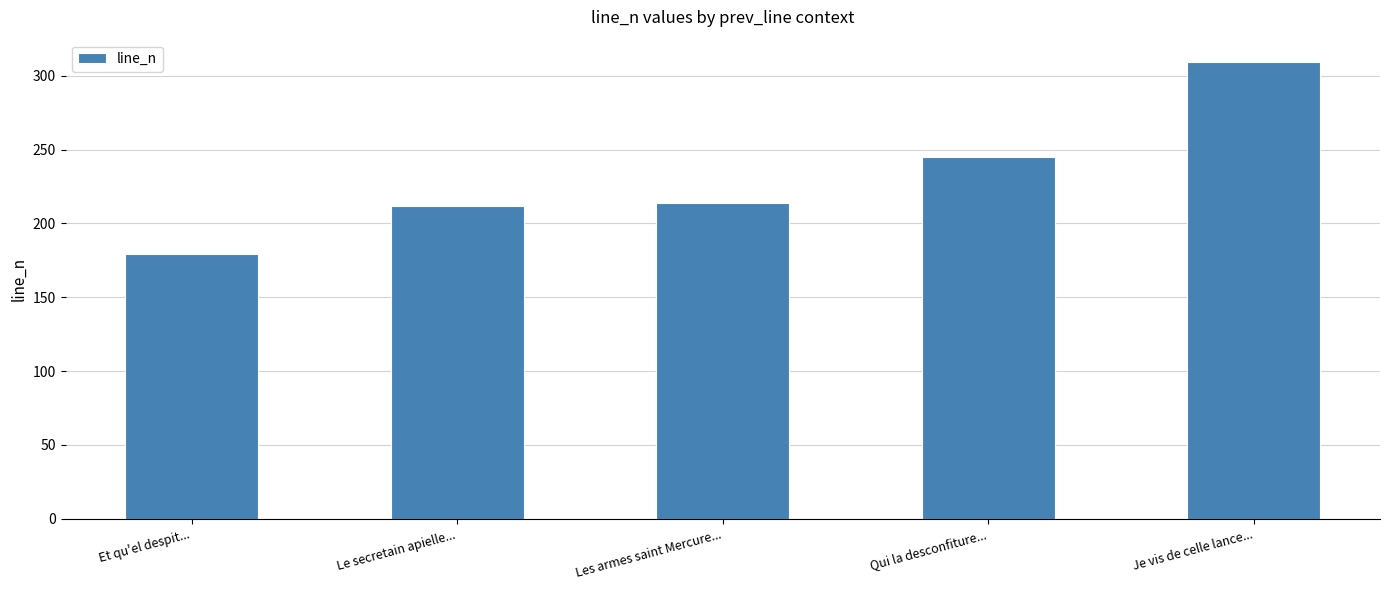

Is it true that the value at Le secretain apielle... is 212?

True